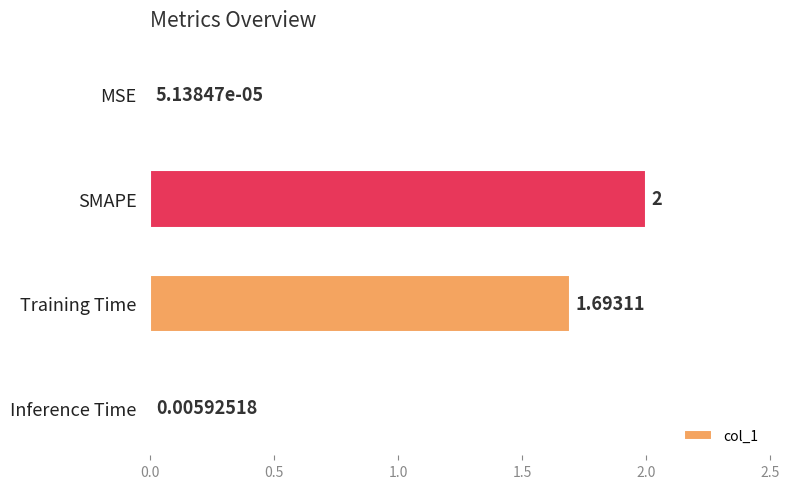

What is the sum of the values at SMAPE and Inference Time?

2.0